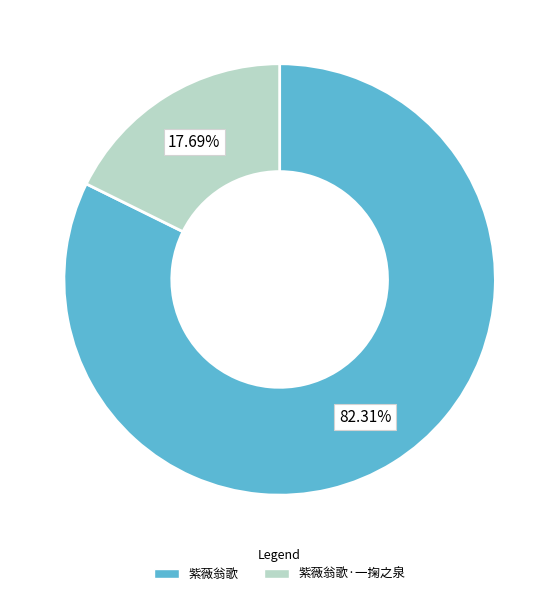

Is there any slice that represents more than half of the pie?

Yes